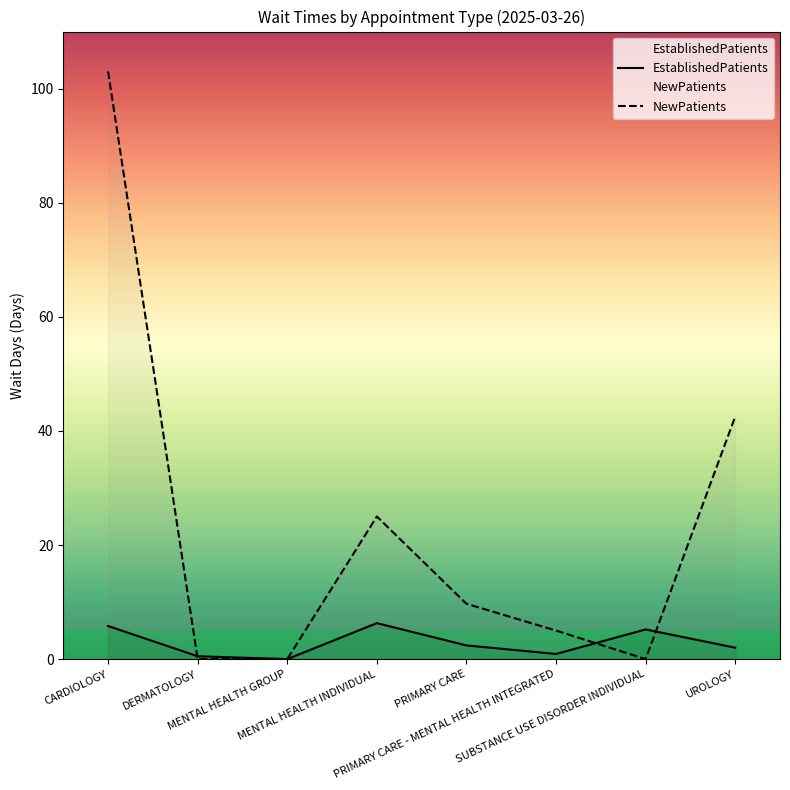

The value of EstablishedPatients at PRIMARY CARE - MENTAL HEALTH INTEGRATED is 0.9. True or false?

True